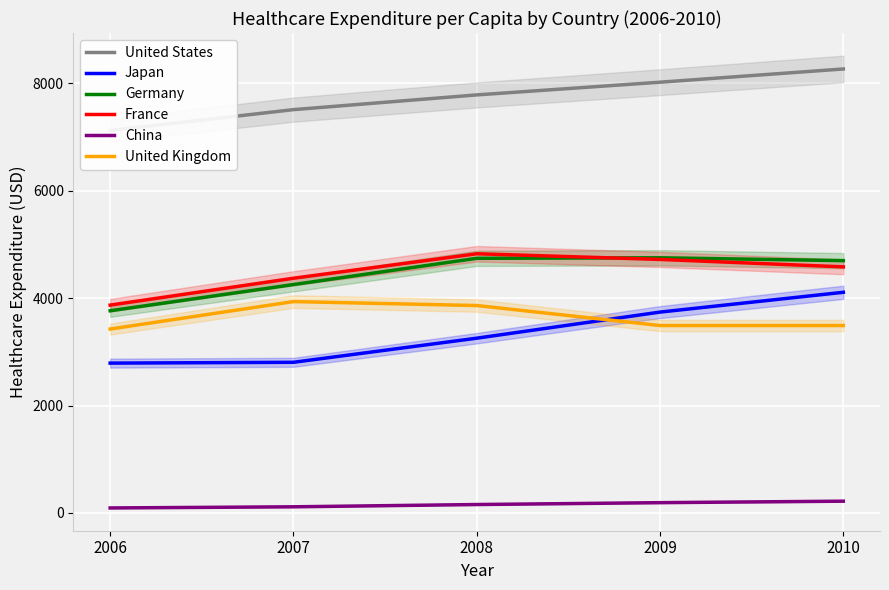

What is the difference between the maximum and second lowest values in the France series?

455.9